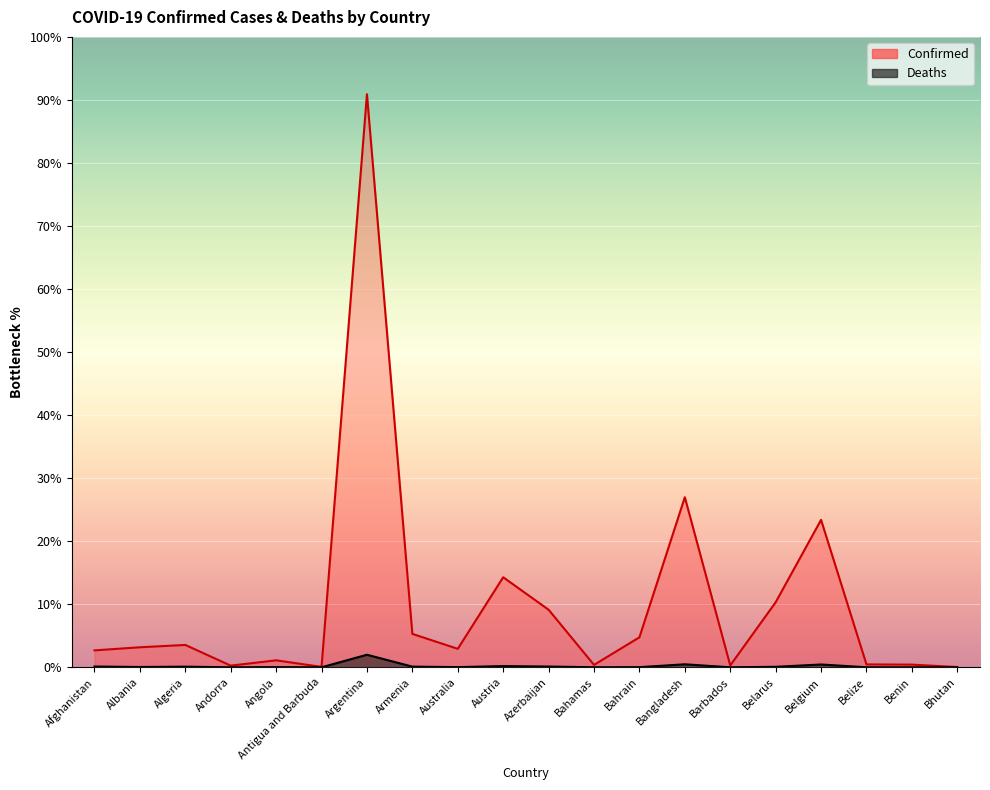

What is the label of the 4th point from the left?

Andorra